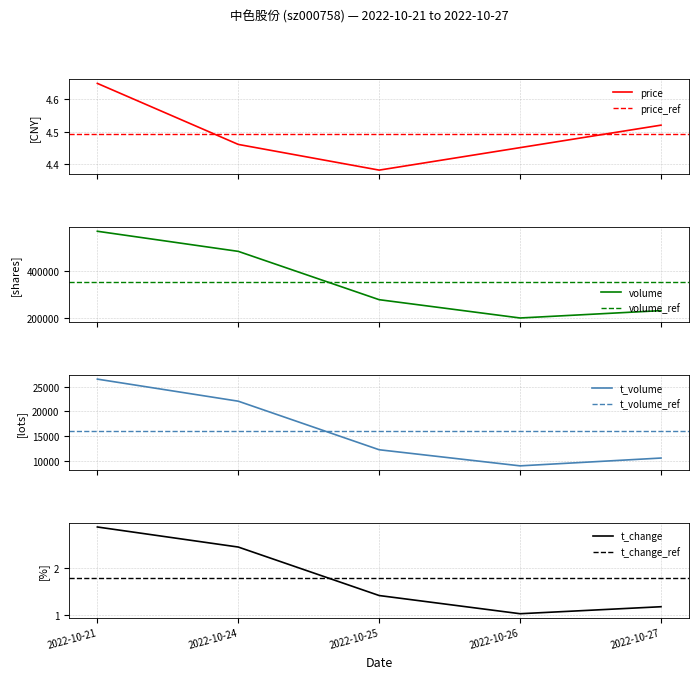

Reading left to right, transcribe all the data shown in this chart.

price: 4.7	4.5	4.4	4.5	4.5
volume: 569837.0	484583.0	279657.0	202092.0	233269.0
t_volume: 26524.0	22056.0	12223.0	8963.0	10545.0
t_change: 2.9	2.5	1.4	1.0	1.2